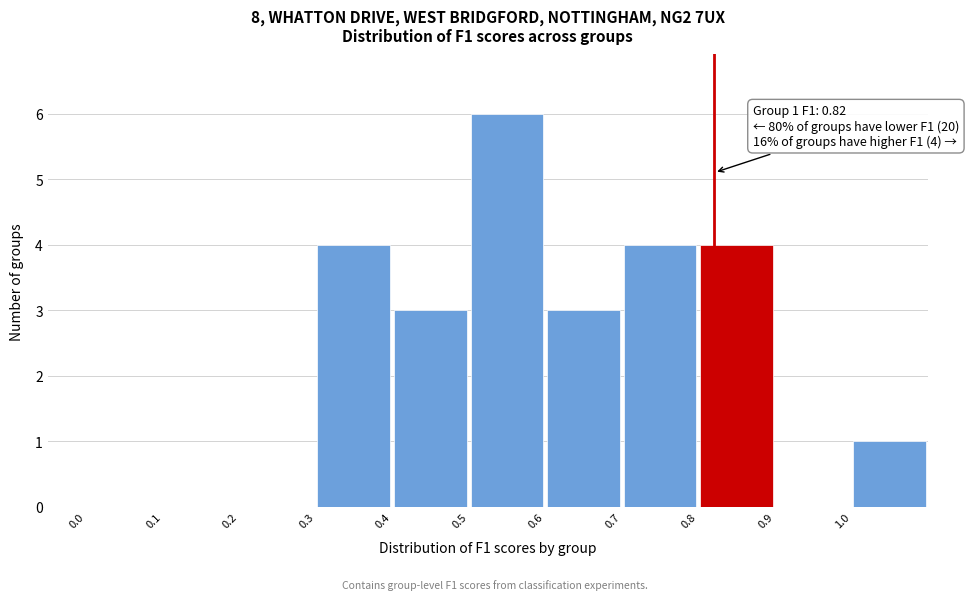

Which range on the x-axis has the tallest bar?

0.5 to 0.6